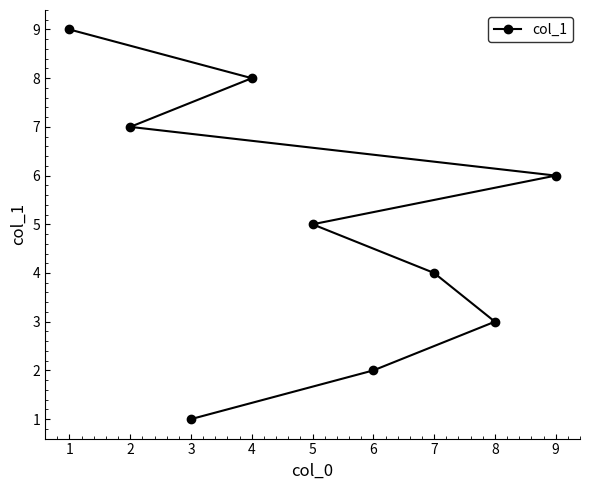

How many values are between 3 and 7?

5